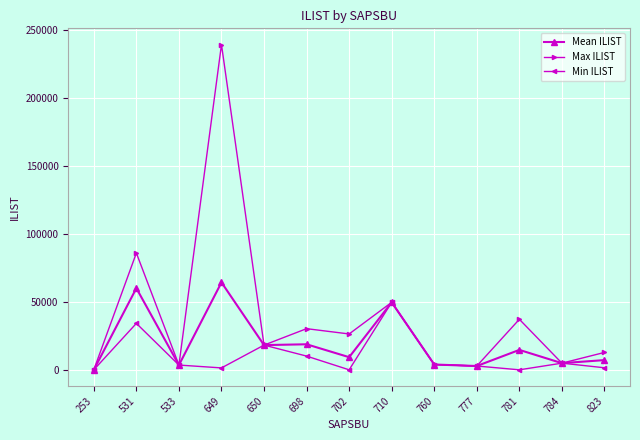

What is the total value across all series at 702?

35700.0